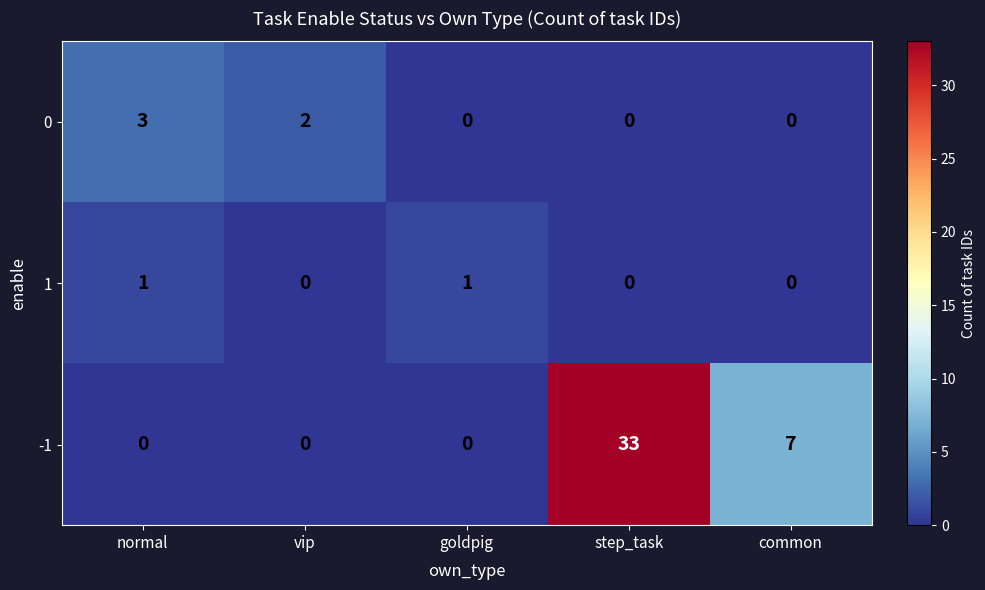

Which series has the largest total across all categories?

-1